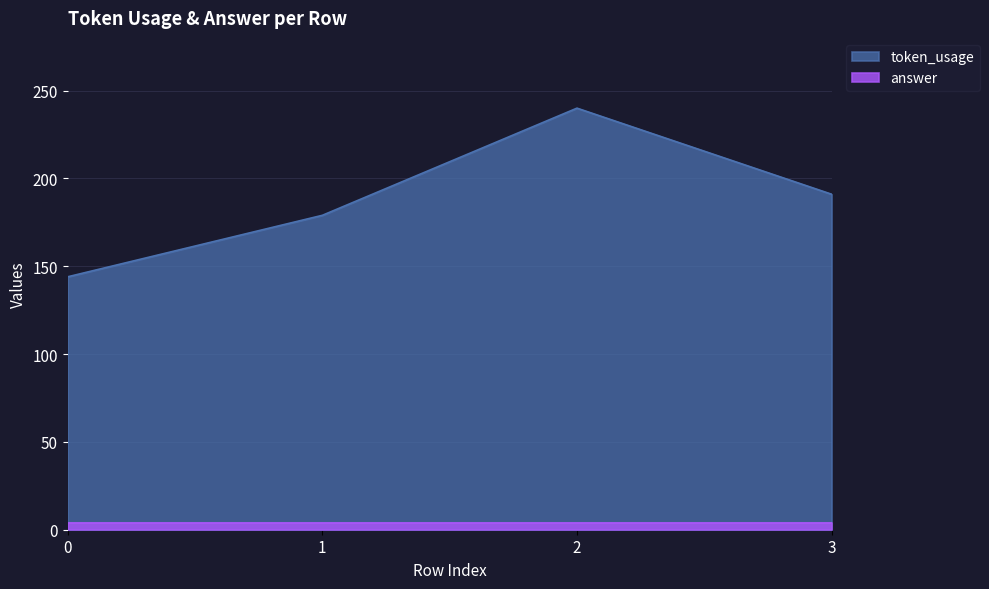

How many data points are less than 191?

2